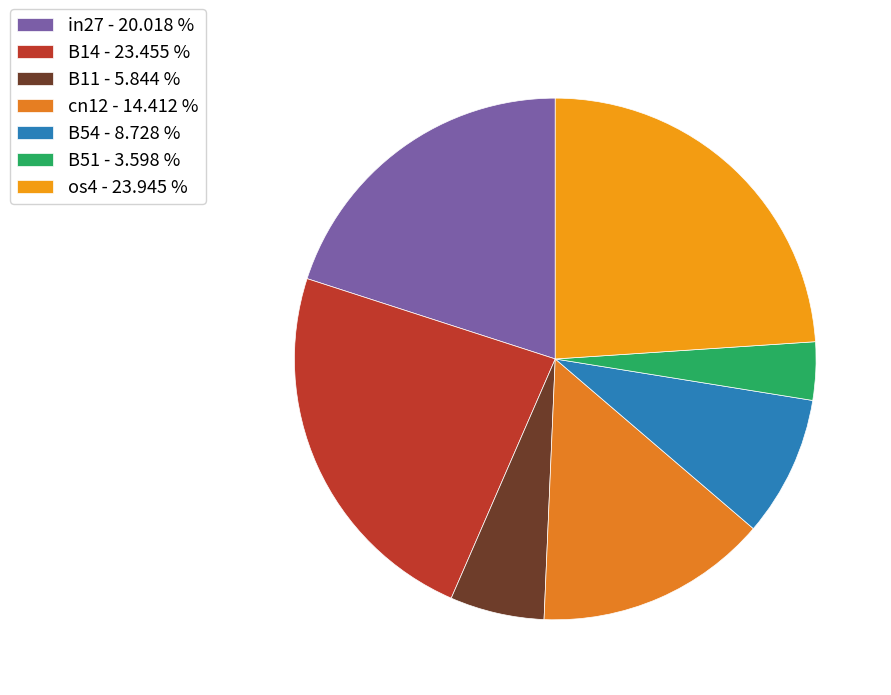

Count the number of slices in the pie.

7